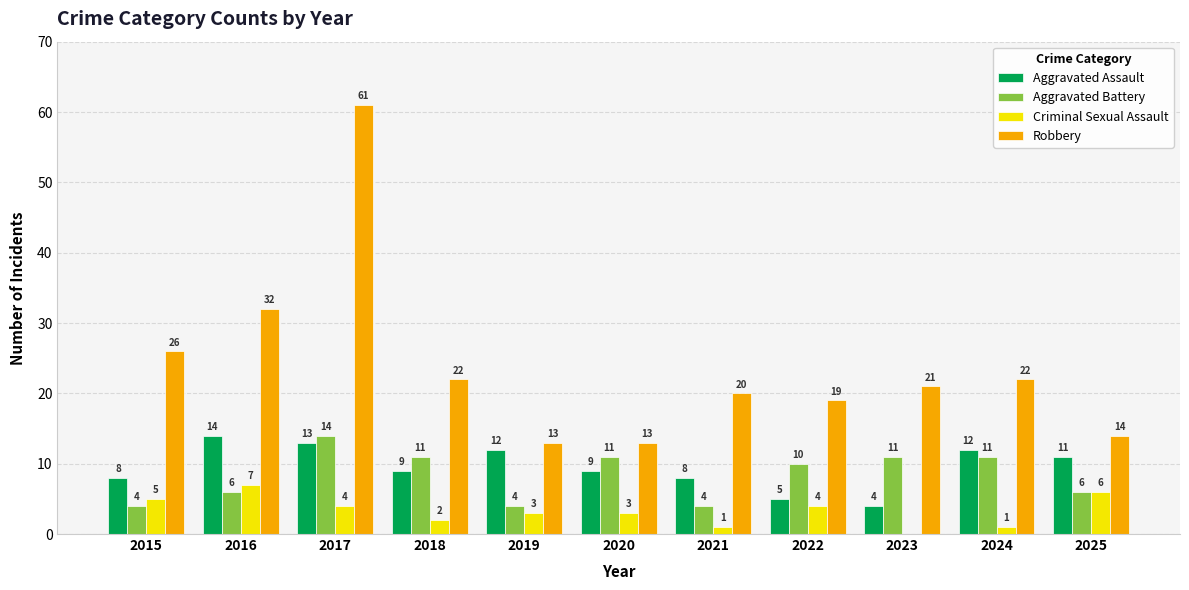

At which label is Aggravated Battery closest to 9?

2022